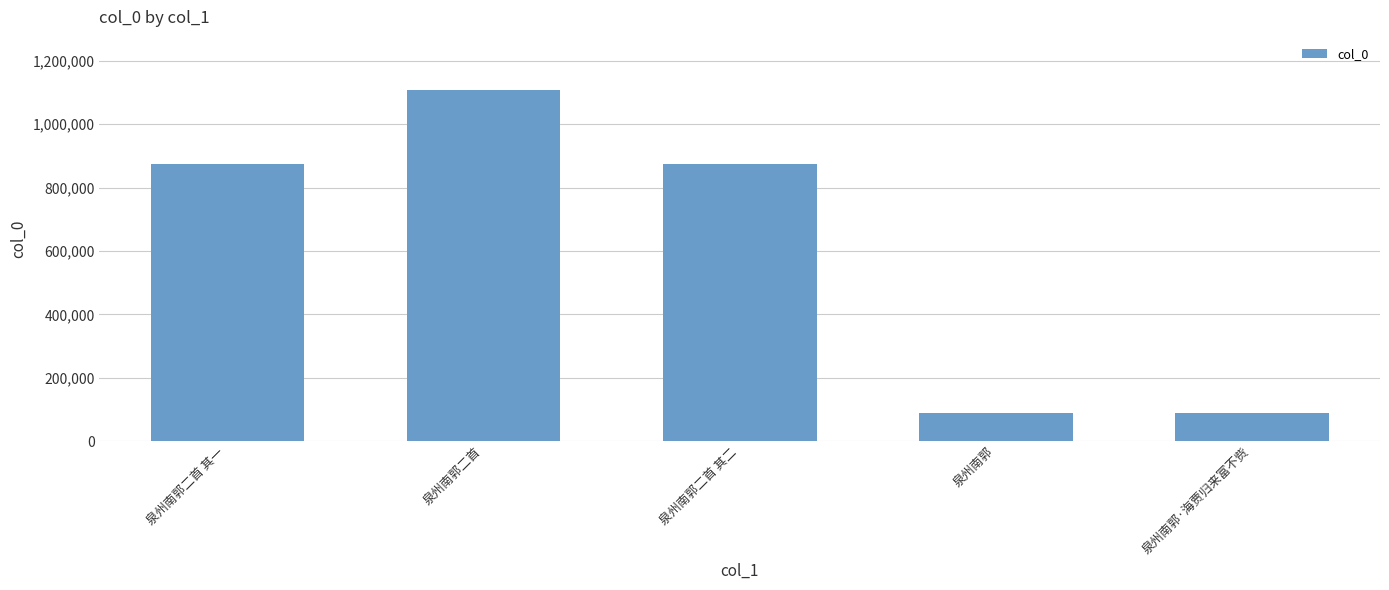

What is the difference between the values at 泉州南郭二首 and 泉州南郭?

1021504